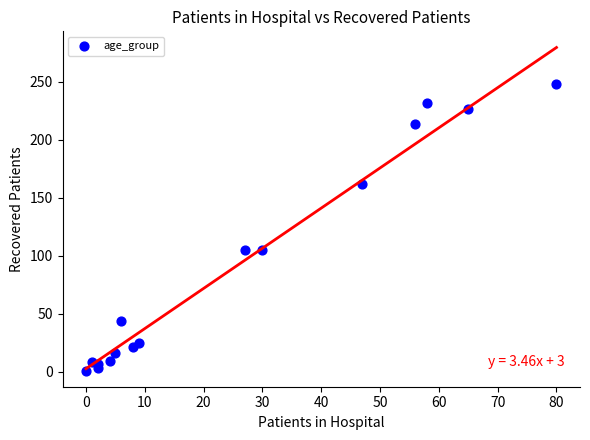

What is the range of X values (max minus min)?

80